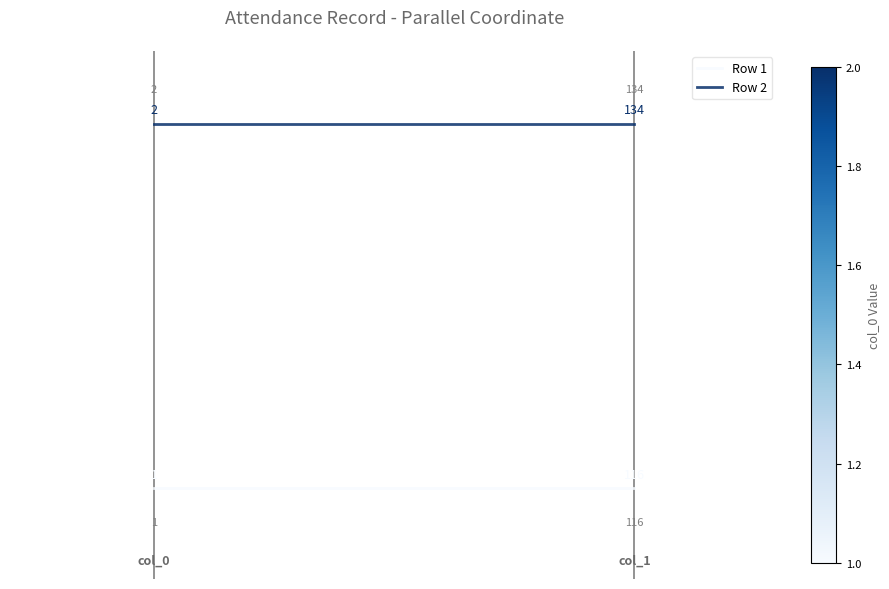

Between 0 and 1, which series saw the biggest shift?

Row 1